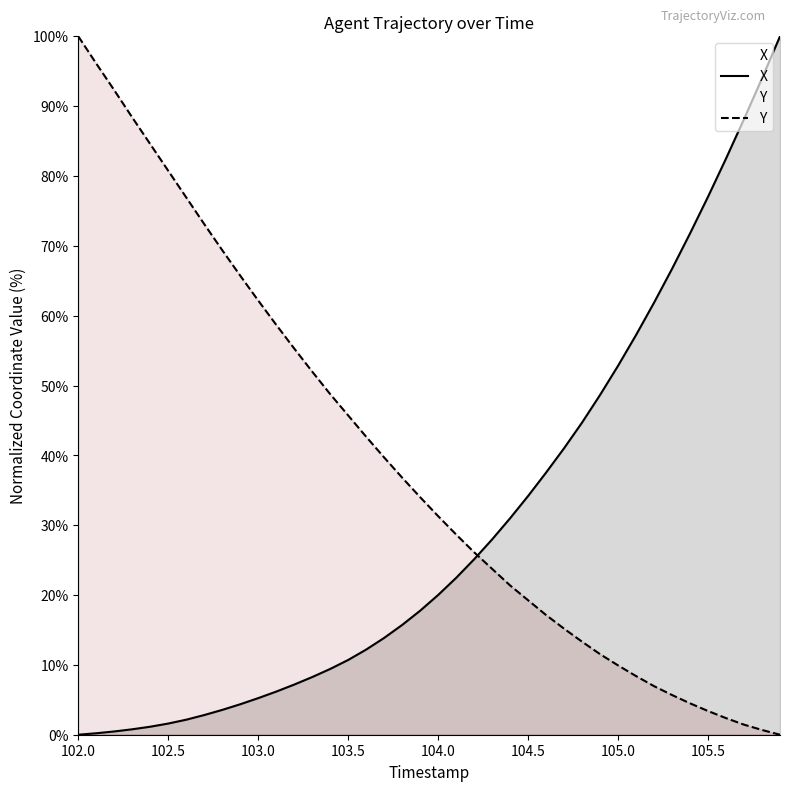

At which category is the sum across all series the highest?

102.0